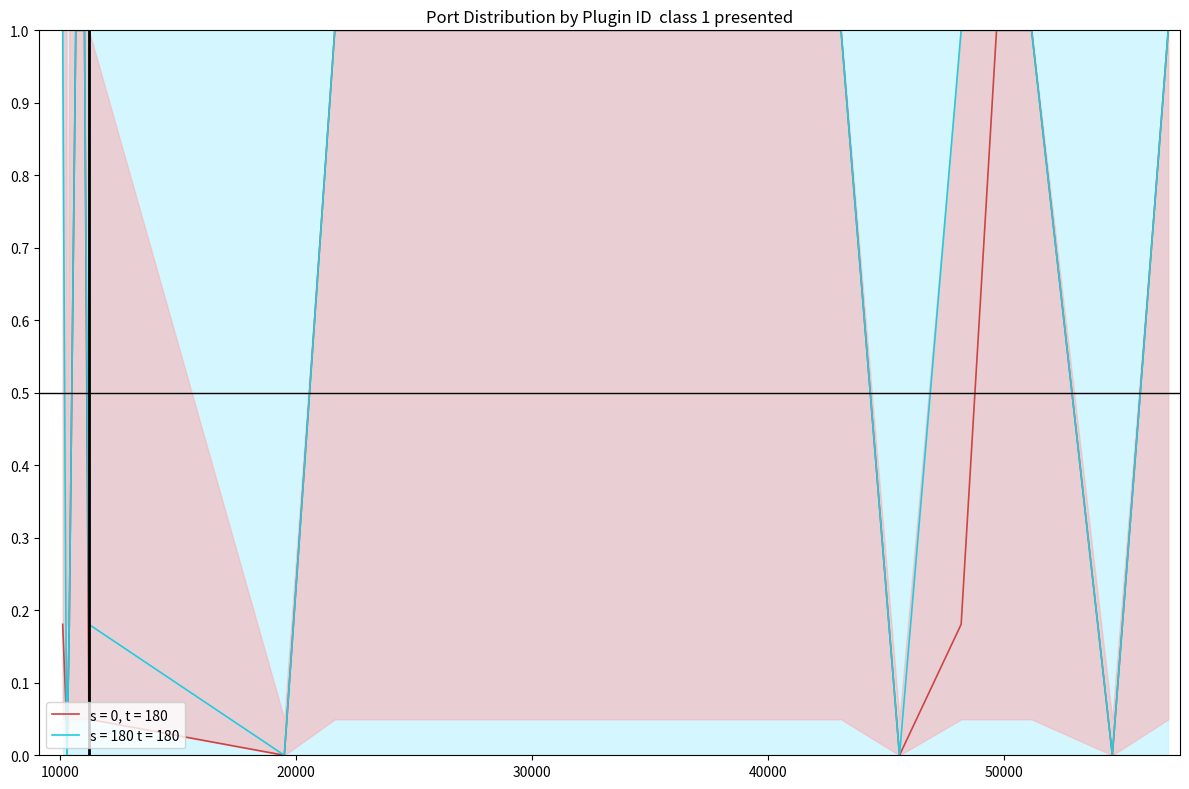

What is the value of the Port (s=0, t=180) point at the 17th from the left?

1.0